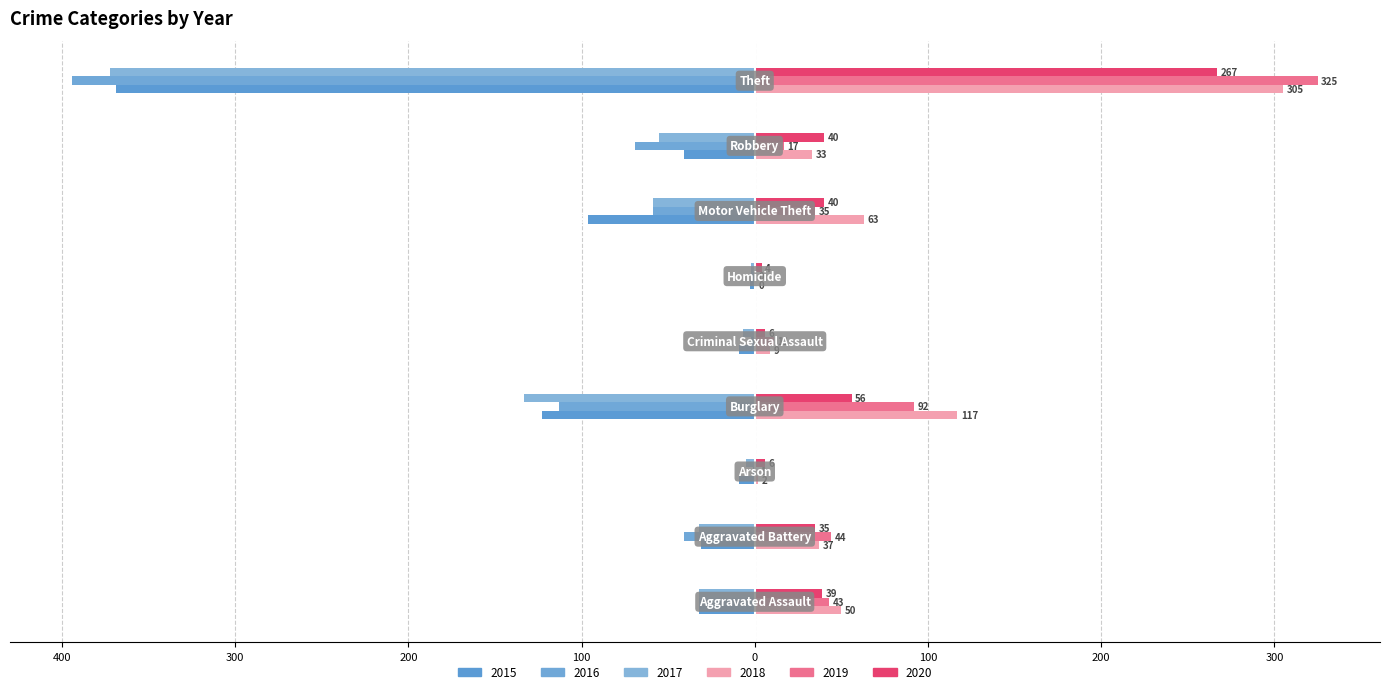

Count the number of categories in the chart.

9